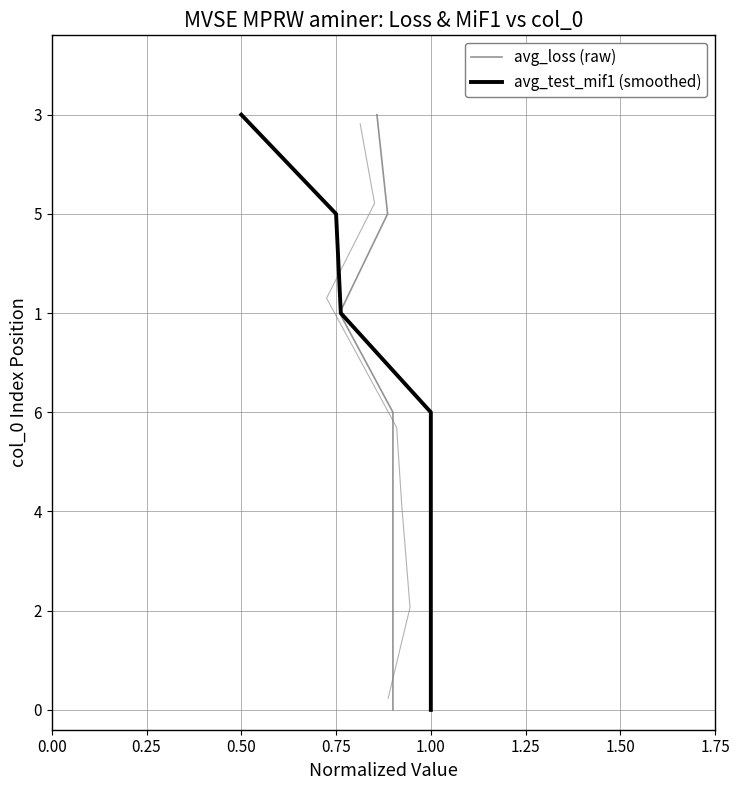

The value of avg_loss (raw) at 0.00 is 2051. True or false?

False